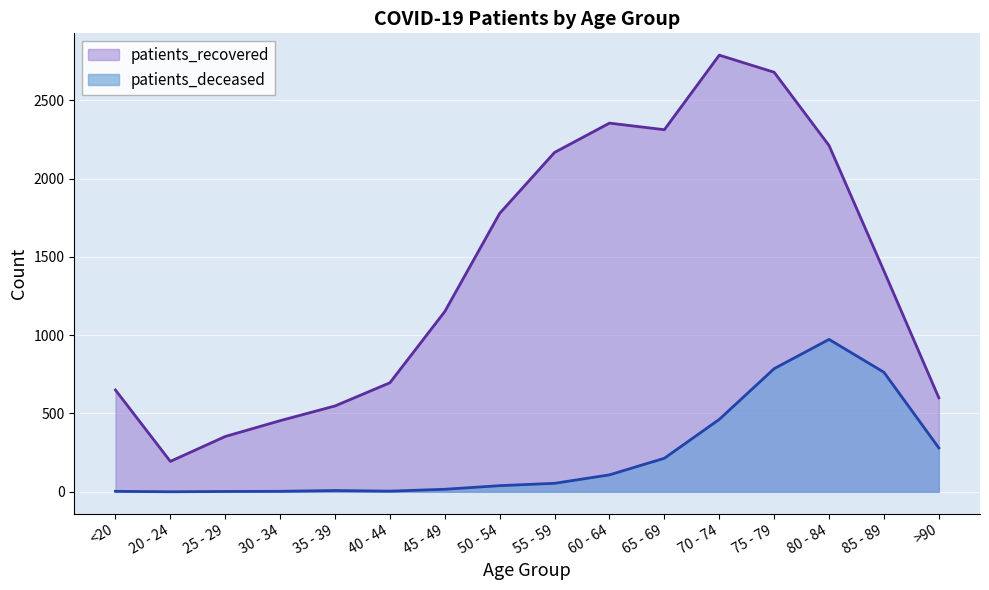

What position from the left is 85 - 89?

15